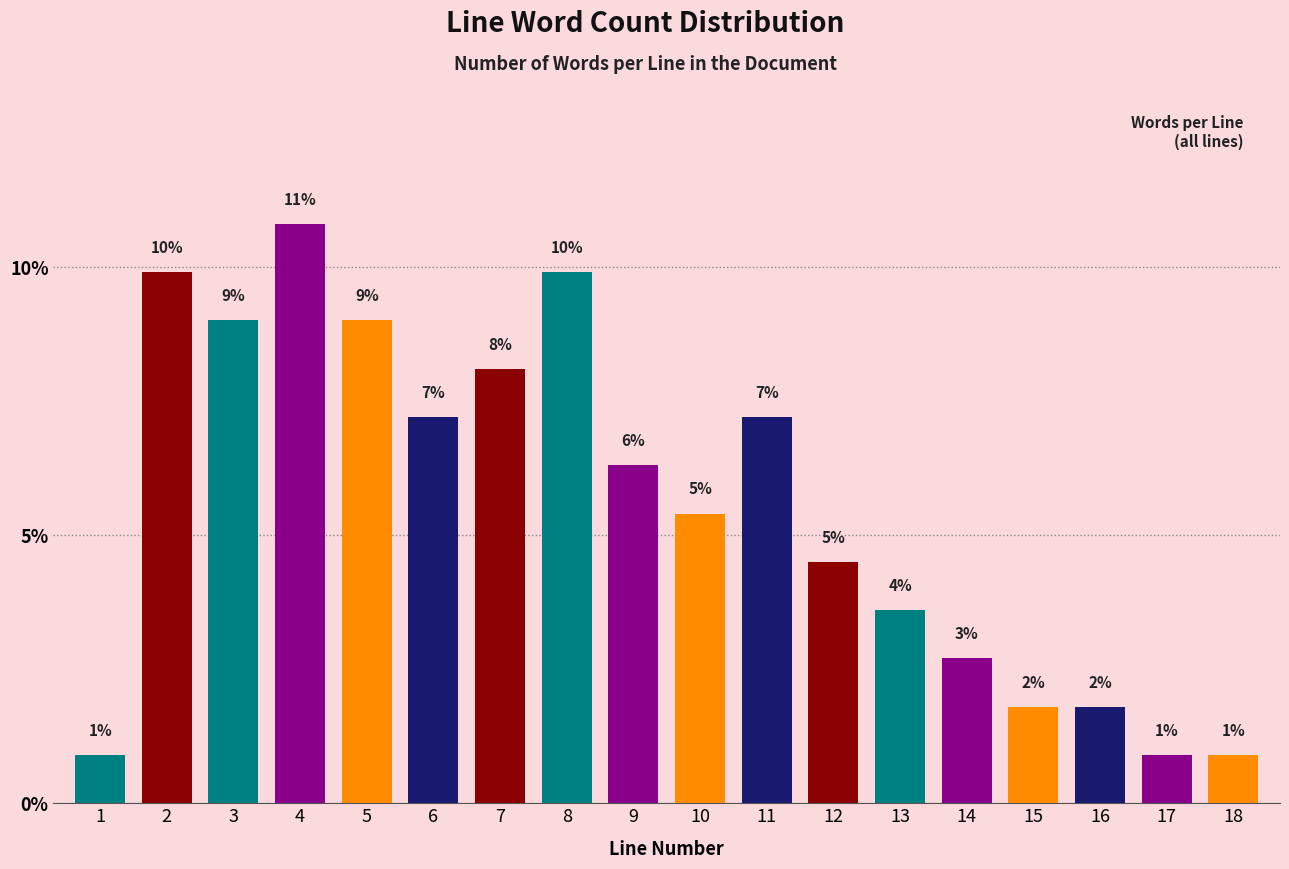

Does the chart contain any negative values?

No